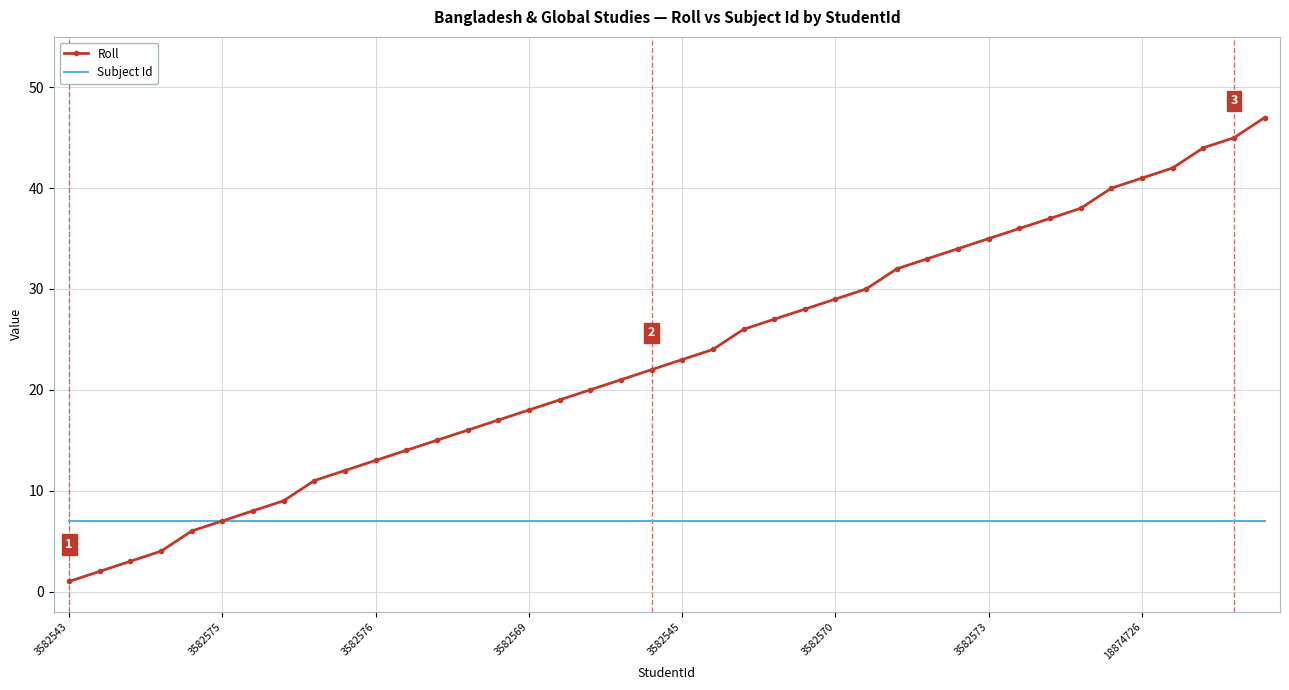

Which series has the widest spread of values?

Roll